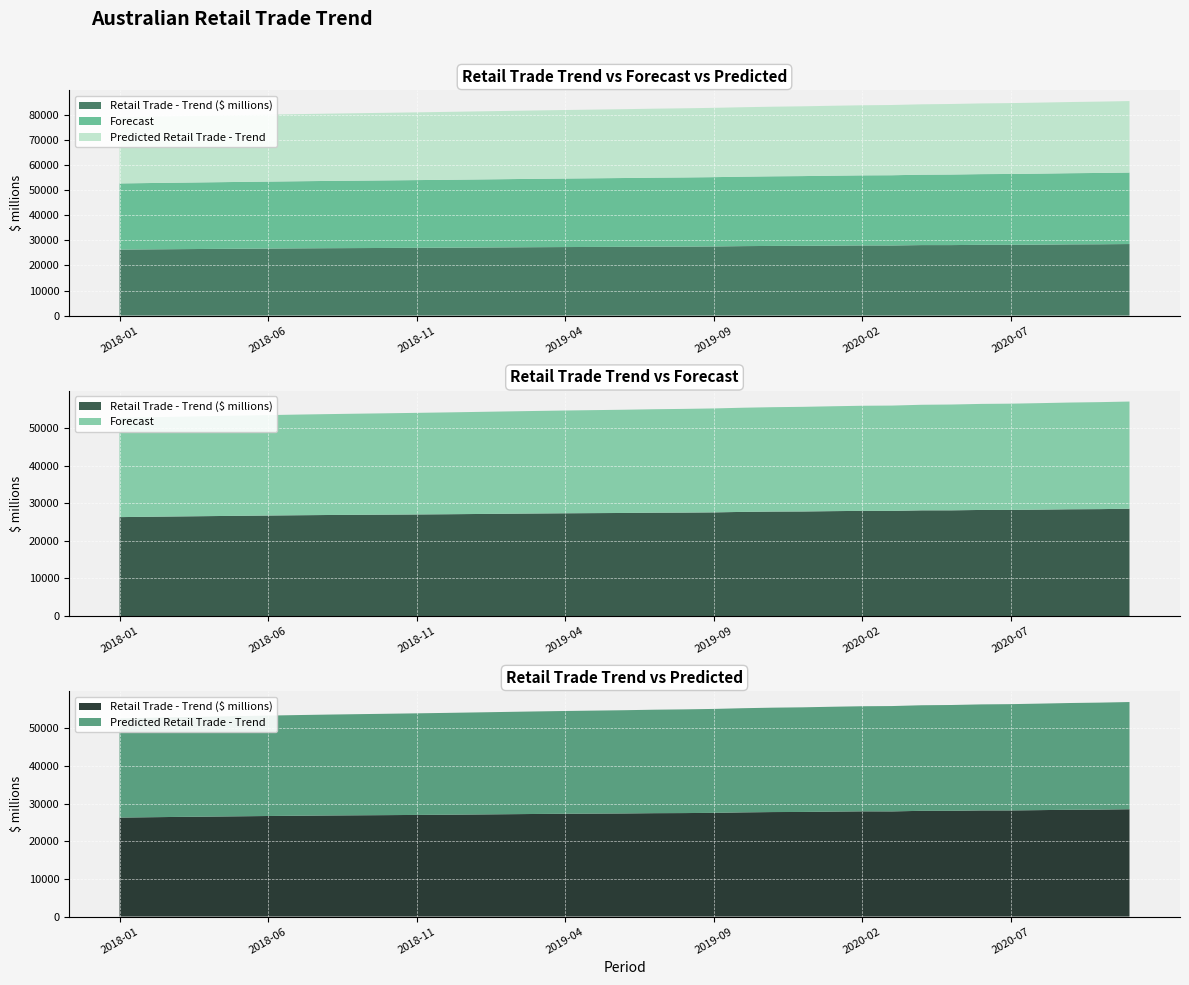

Reading left to right, extract all data points from this chart.

Retail Trade - Trend ($ millions): 26312.2	26407.1	26494.4	26577.0	26656.1	26734.2	26809.3	26872.1	26922.5	26968.6	27018.5	27075.2	27140.0	27208.5	27273.9	27331.3	27374.9	27414.6	27486.8	27512.8	27570.2	27701.3	27782.1	27810.1	27901.3	27972.1	27958.1	28111.1	28114.6	28217.0	28217.1	28299.6	28395.5	28439.3	28533.6
Forecast: 26388.2	26450.5	26512.7	26575.0	26637.2	26699.5	26761.7	26824.0	26886.2	26948.5	27010.7	27073.0	27135.2	27197.5	27259.7	27322.0	27384.2	27446.5	27508.7	27571.0	27633.2	27695.5	27757.7	27820.0	27882.2	27944.5	28006.7	28069.0	28131.2	28193.5	28255.7	28318.0	28380.2	28442.5	28504.7
Predicted Retail Trade - Trend: 26387.9	26450.1	26512.4	26574.6	26636.8	26699.1	26761.3	26823.6	26885.8	26948.1	27010.3	27072.6	27134.8	27197.1	27259.3	27321.6	27383.8	27446.1	27508.3	27570.6	27632.8	27695.1	27757.3	27819.6	27881.8	27944.1	28006.3	28068.6	28130.8	28193.1	28255.3	28317.6	28379.8	28442.1	28504.3